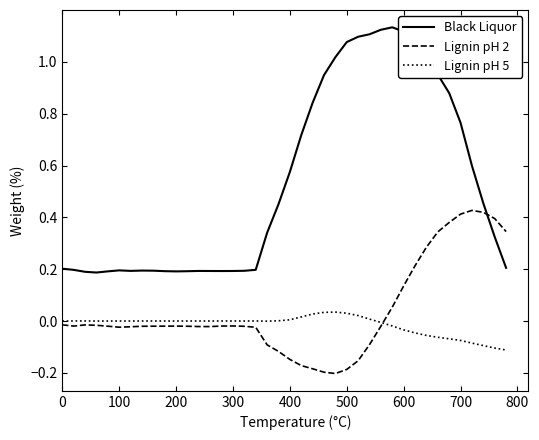

True or false: Lignin pH 5 and Black Liquor intersect in this chart.

False